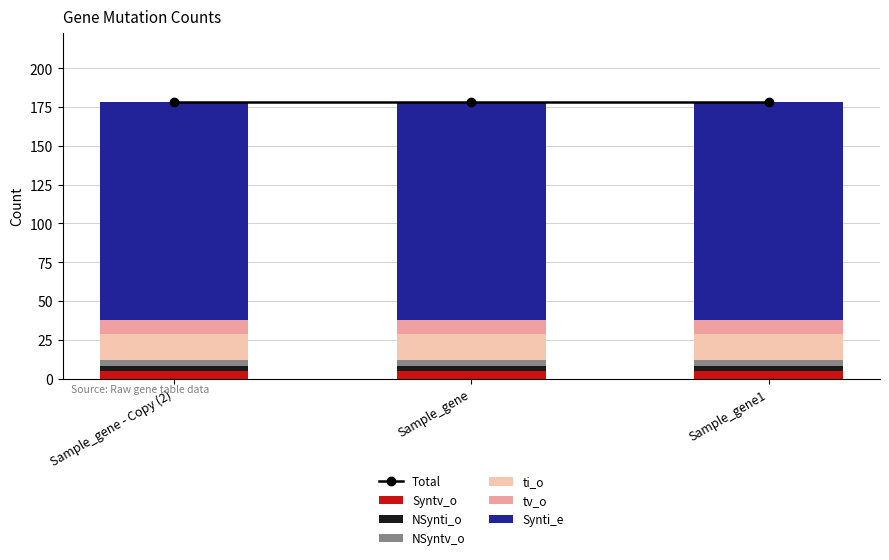

What is the label of the 1st bar from the left?

Sample_gene - Copy (2)